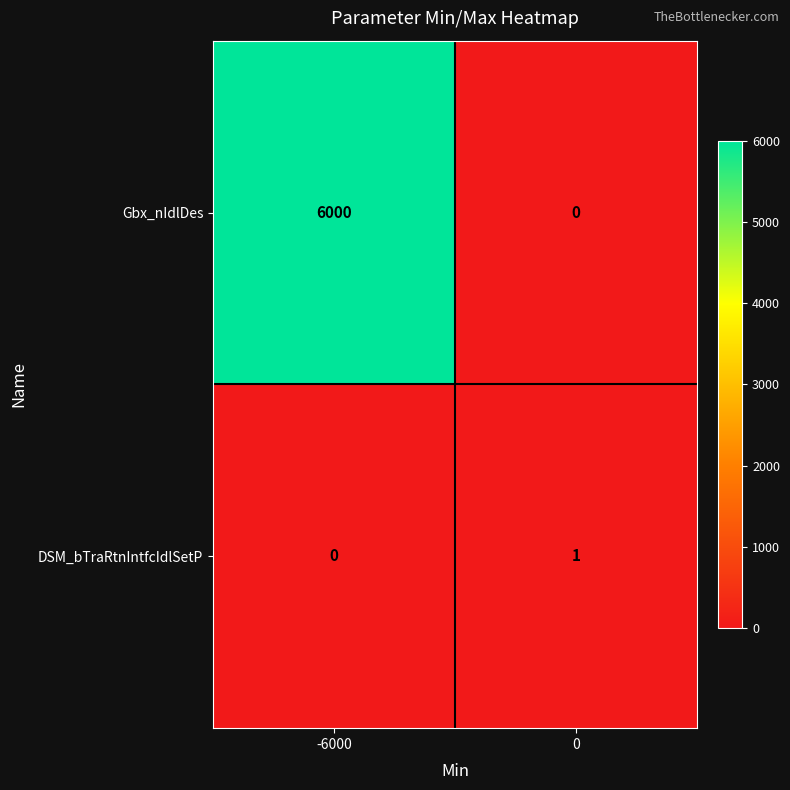

How many positive values does the Gbx_nIdlDes series have?

1